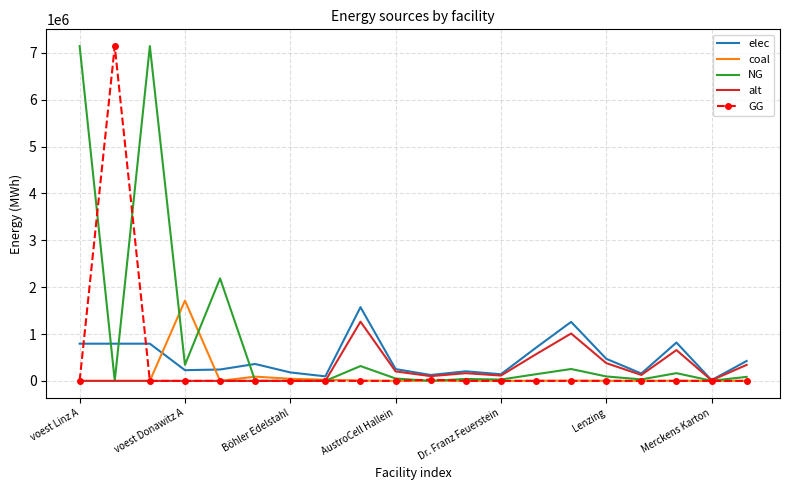

What is the maximum value for coal?

1713084.7